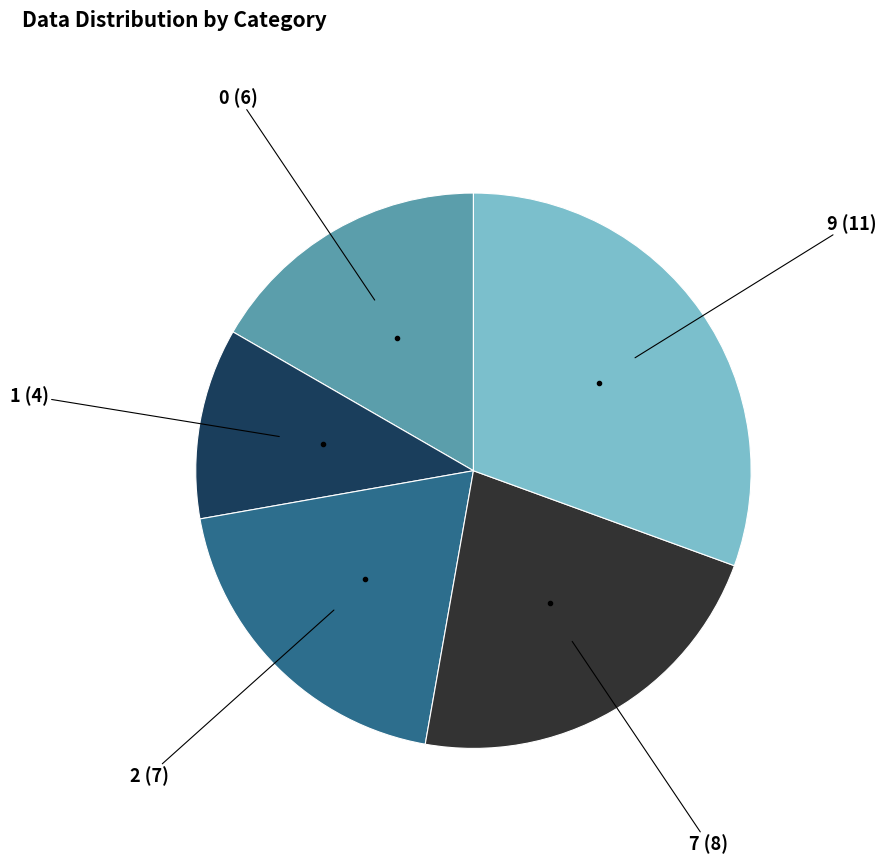

Is there any slice that represents more than half of the pie?

No